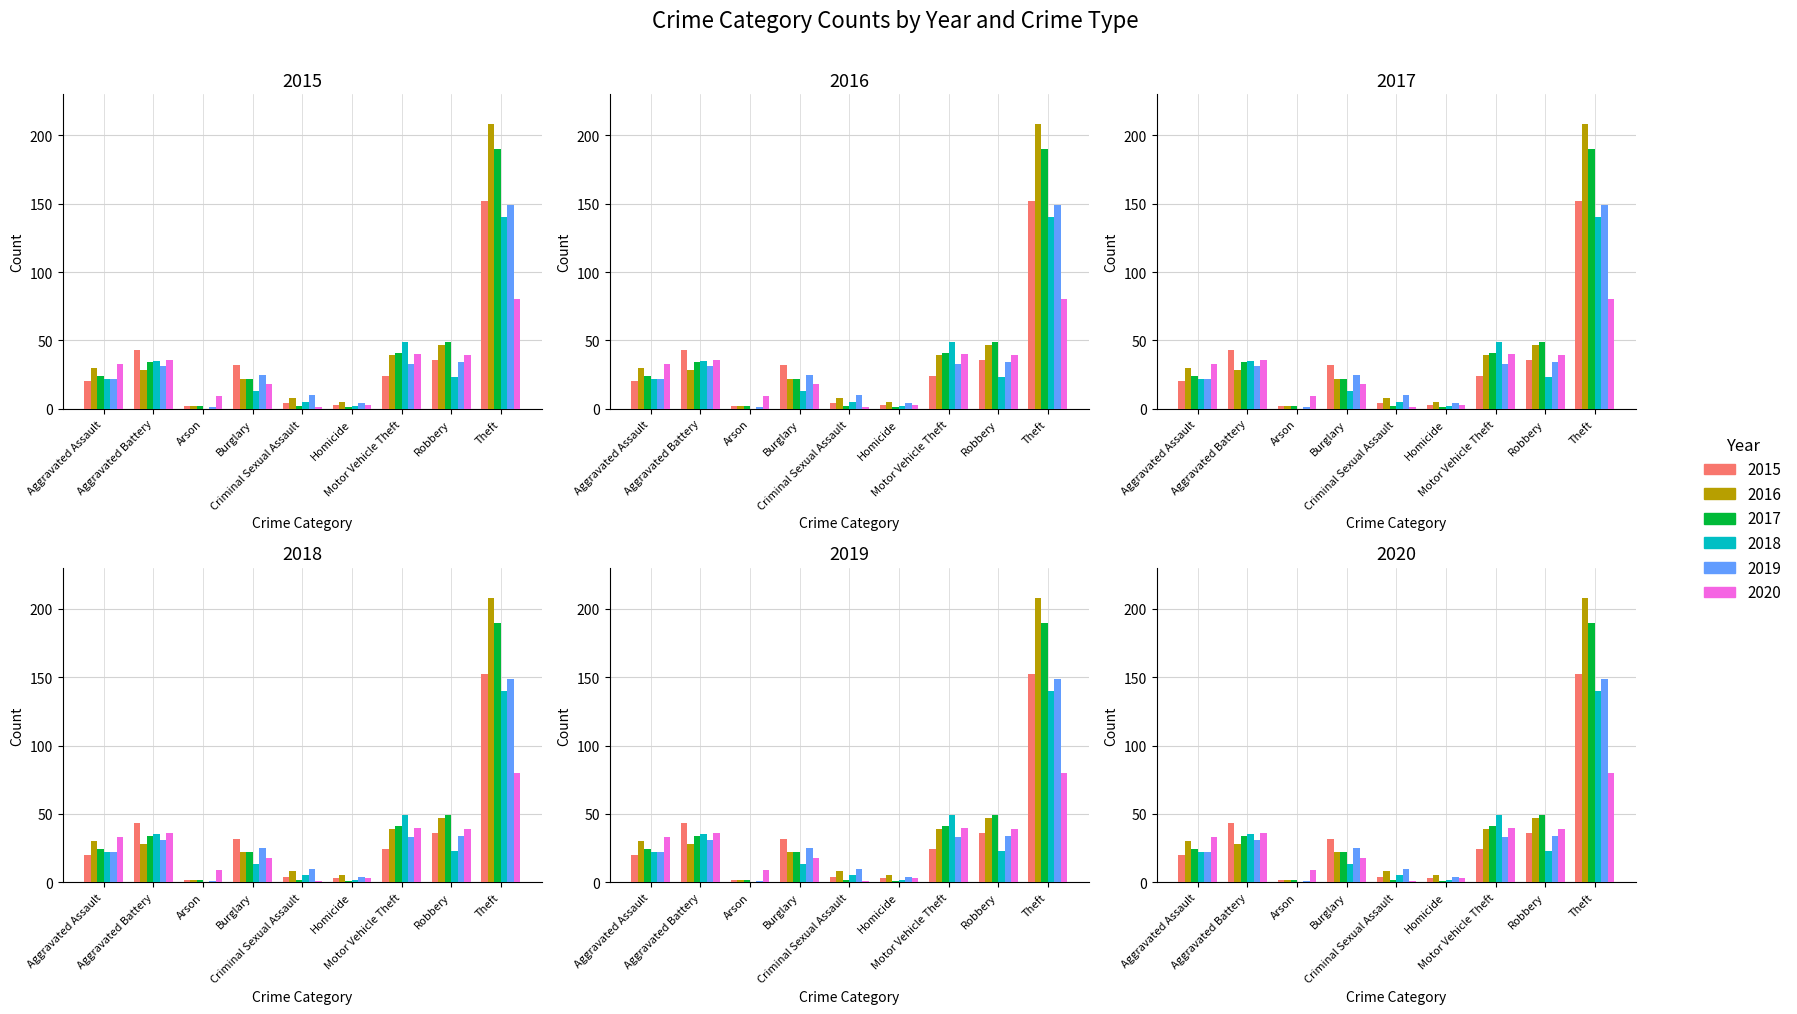

Reading left to right, extract all data points from this chart.

2015: Aggravated Assault=20	Aggravated Battery=43	Arson=2	Burglary=32	Criminal Sexual Assault=4	Homicide=3	Motor Vehicle Theft=24	Robbery=36	Theft=152
2016: Aggravated Assault=30	Aggravated Battery=28	Arson=2	Burglary=22	Criminal Sexual Assault=8	Homicide=5	Motor Vehicle Theft=39	Robbery=47	Theft=208
2017: Aggravated Assault=24	Aggravated Battery=34	Arson=2	Burglary=22	Criminal Sexual Assault=2	Homicide=1	Motor Vehicle Theft=41	Robbery=49	Theft=190
2018: Aggravated Assault=22	Aggravated Battery=35	Arson=0	Burglary=13	Criminal Sexual Assault=5	Homicide=2	Motor Vehicle Theft=49	Robbery=23	Theft=140
2019: Aggravated Assault=22	Aggravated Battery=31	Arson=1	Burglary=25	Criminal Sexual Assault=10	Homicide=4	Motor Vehicle Theft=33	Robbery=34	Theft=149
2020: Aggravated Assault=33	Aggravated Battery=36	Arson=9	Burglary=18	Criminal Sexual Assault=1	Homicide=3	Motor Vehicle Theft=40	Robbery=39	Theft=80